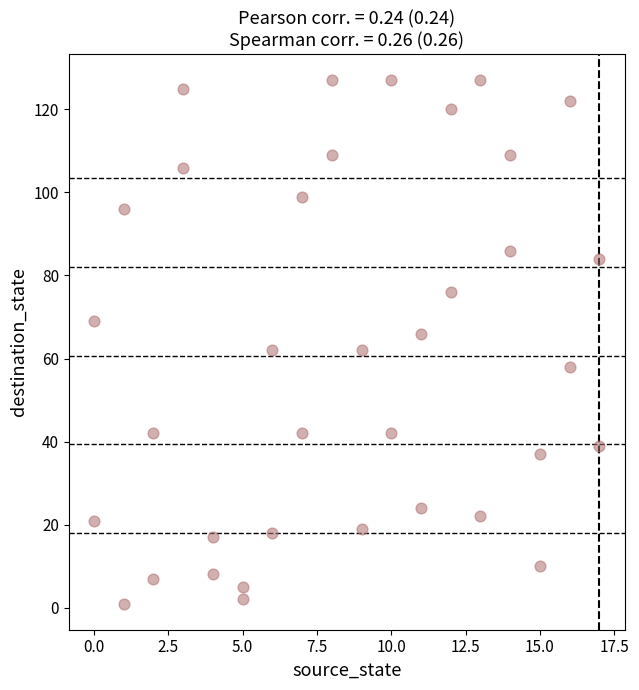

What is the range of Y values (max minus min)?

126